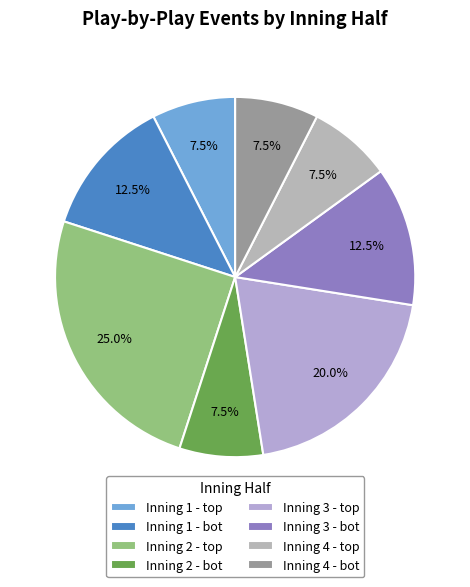

Which slice is the largest?

Inning 2 - top